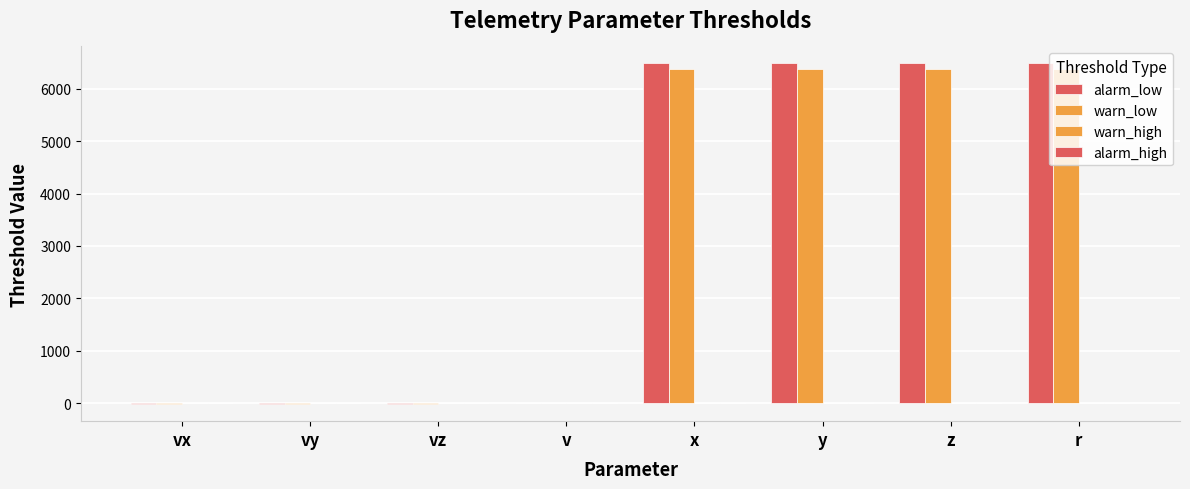

Count the number of categories in the chart.

8